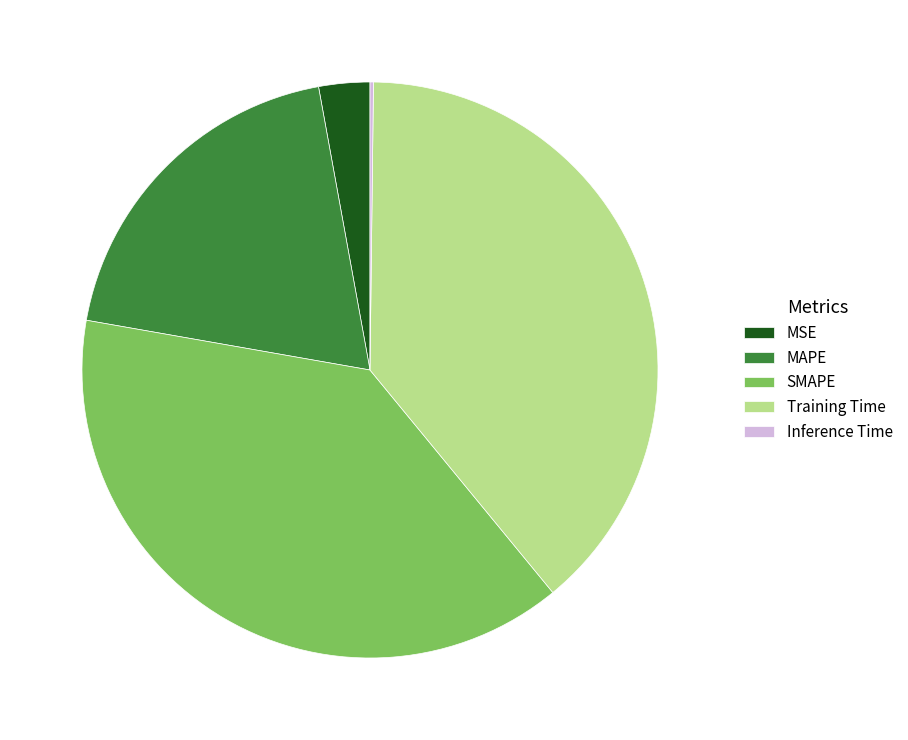

Does any single category account for the majority?

No